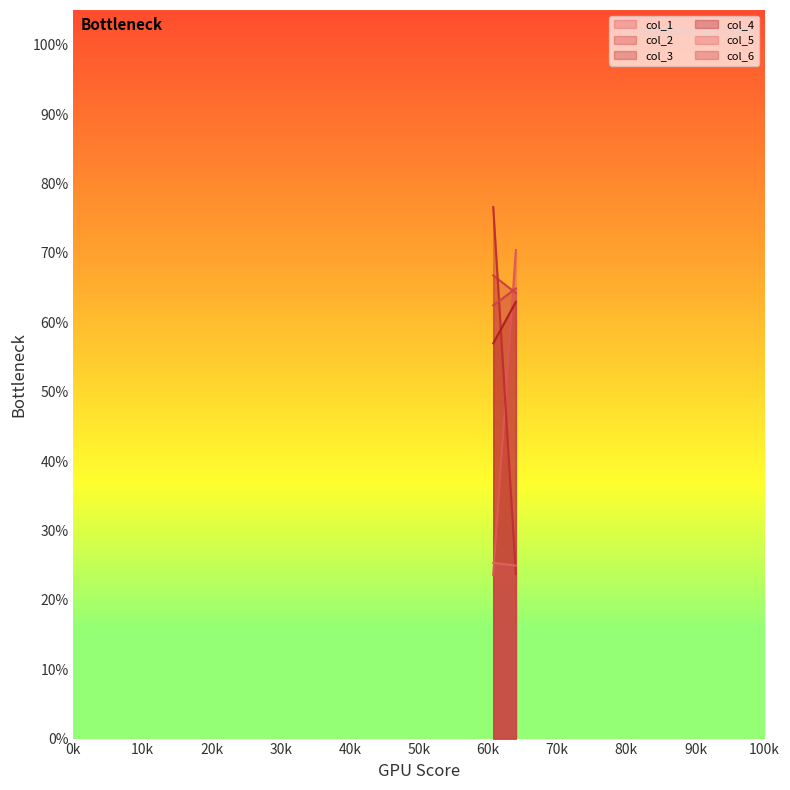

Reading left to right, list all the values displayed in this chart.

col_1: 0=23.6	1=70.4
col_2: 0=66.8	1=64.2
col_3: 0=76.6	1=23.7
col_4: 0=57.0	1=62.9
col_5: 0=25.3	1=24.9
col_6: 0=62.4	1=64.9